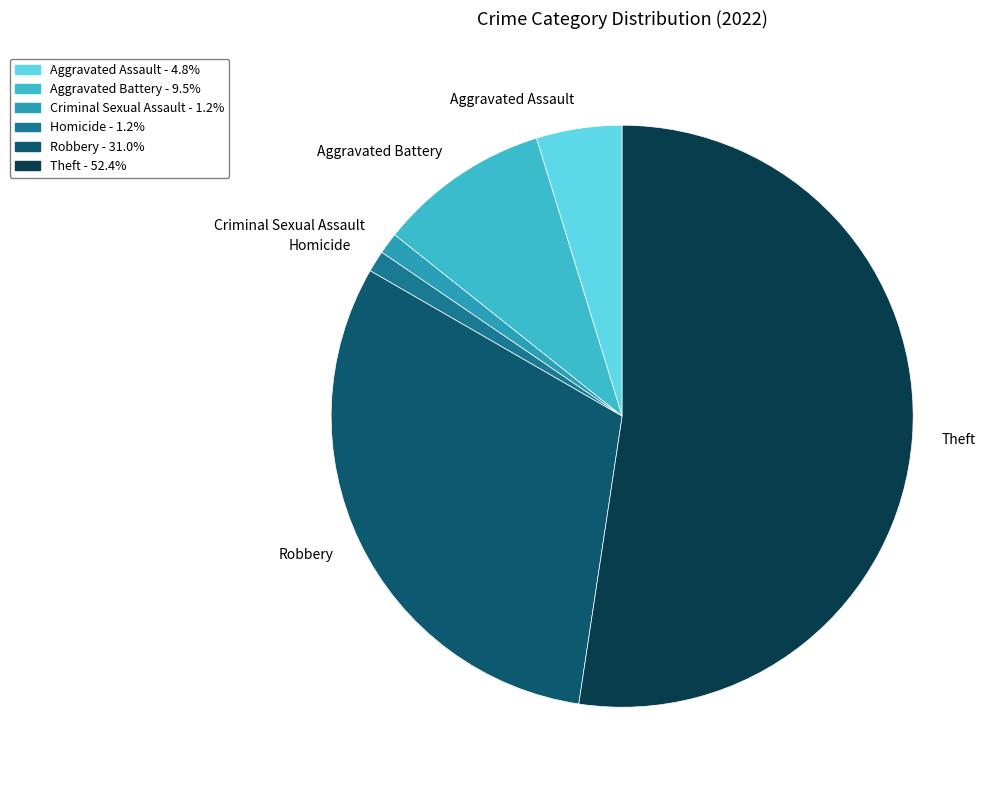

Which slice is the largest?

Theft